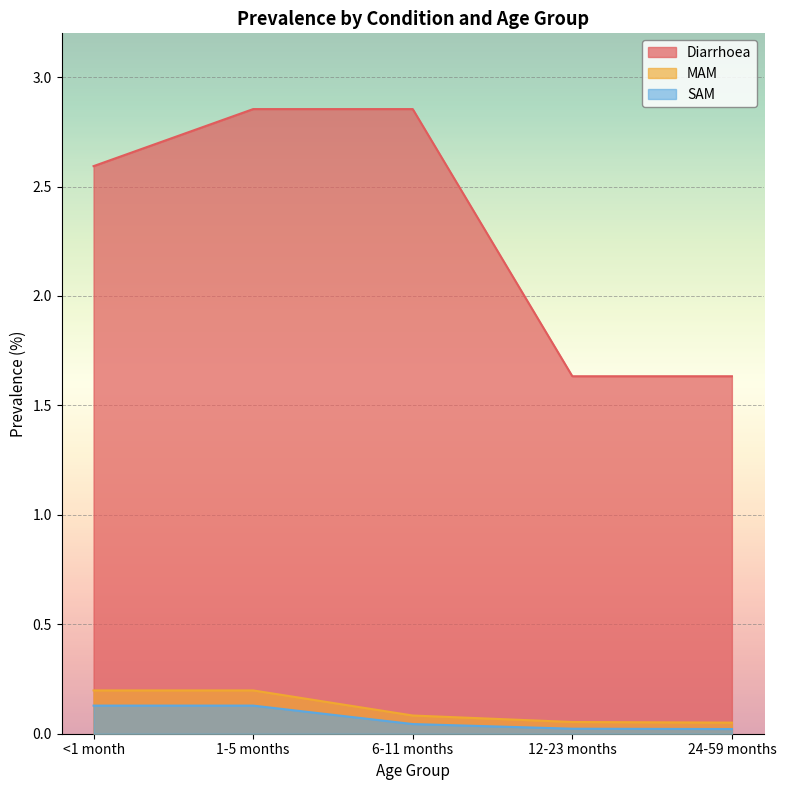

List the labels in order of SAM value, smallest first.

24-59 months, 12-23 months, 6-11 months, <1 month, 1-5 months